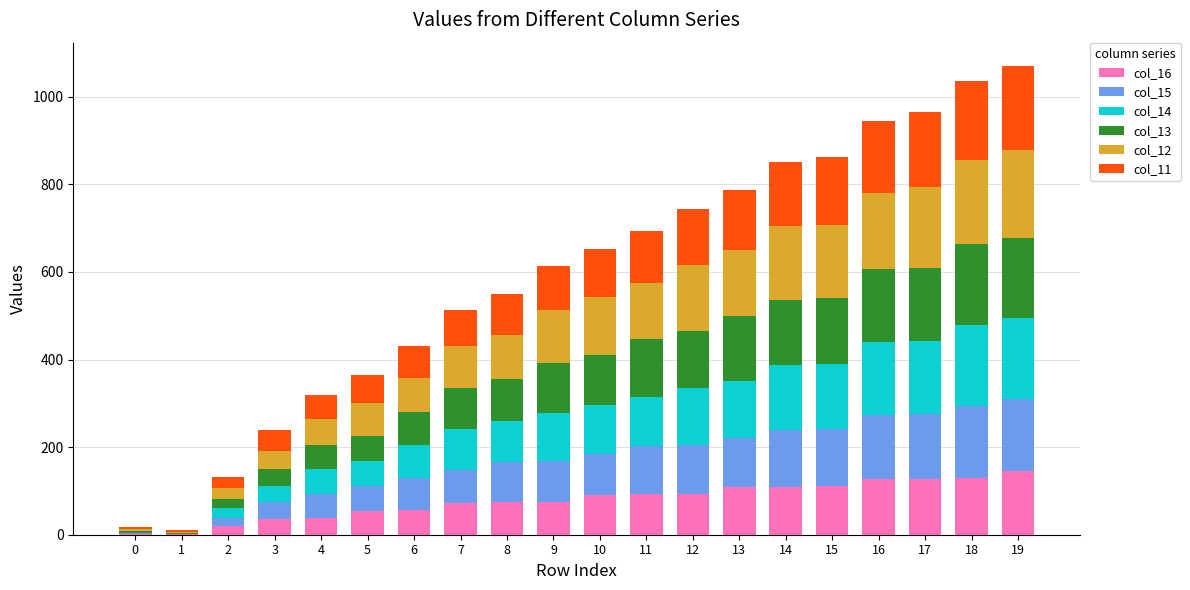

How many categories are shown in the chart?

20